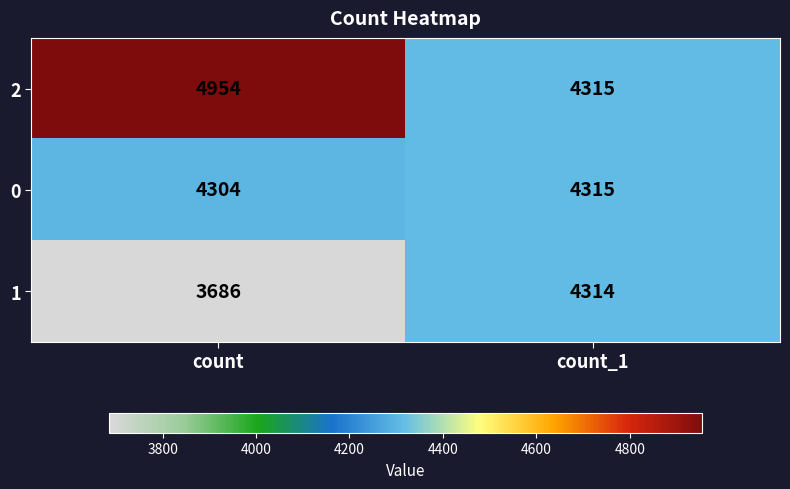

What is the sum of all 0 values?

8619